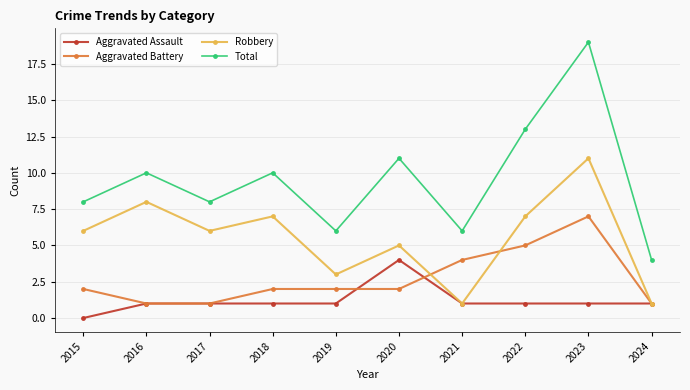

What is the total value across all series at 2017?

16